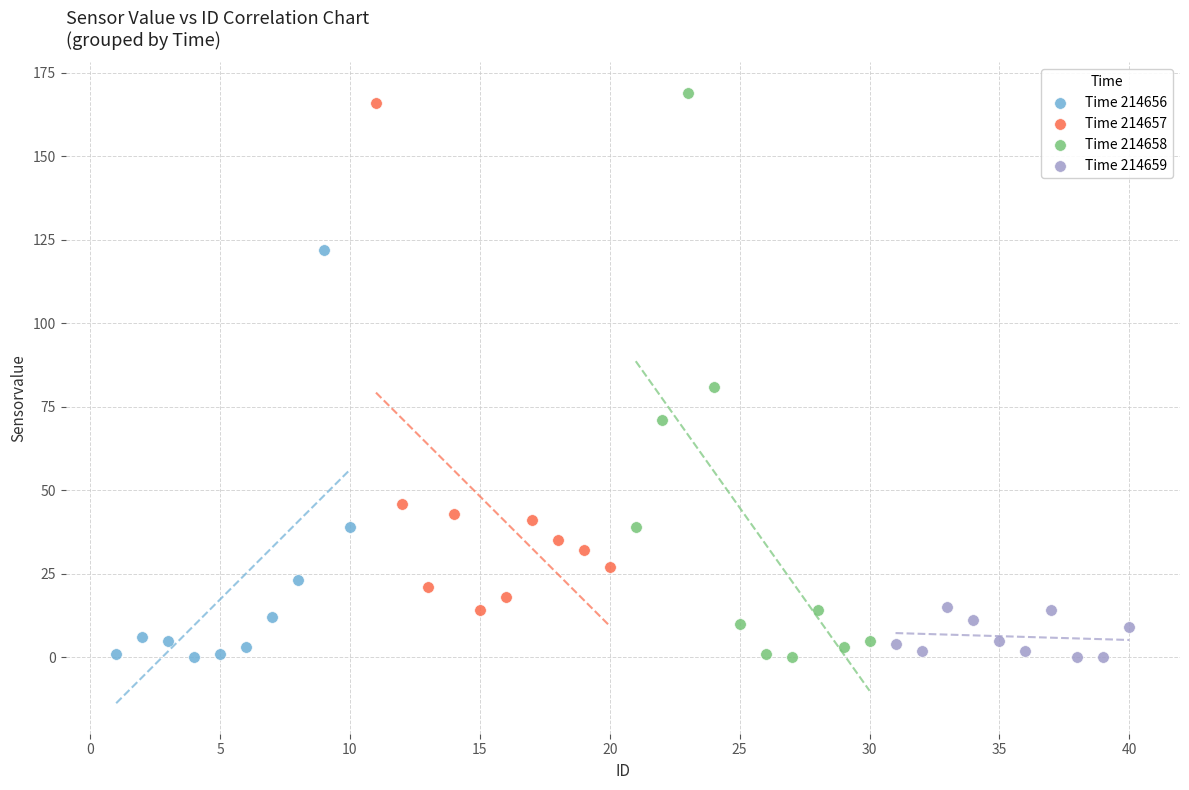

Which series has the widest spread of Y values?

Time 214658